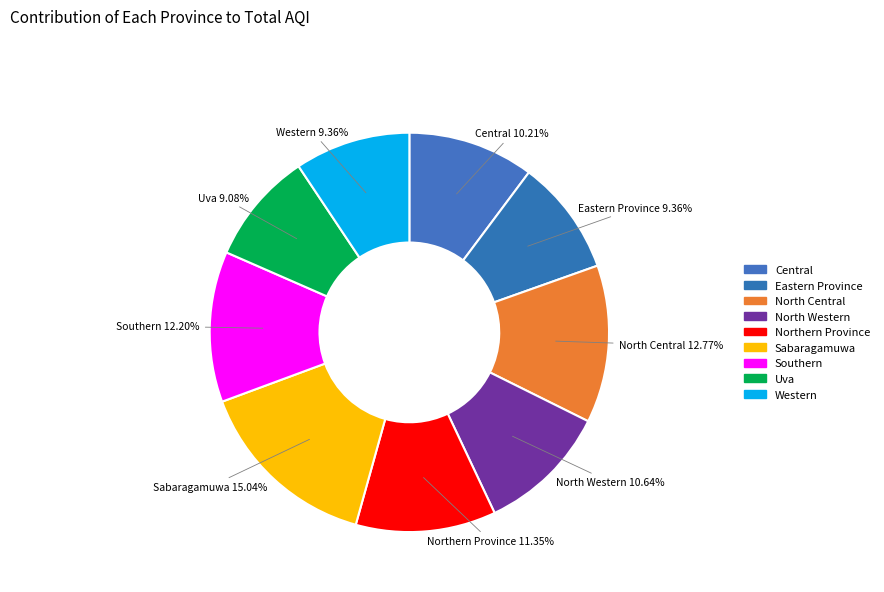

Does Western represent more than half of the total?

No